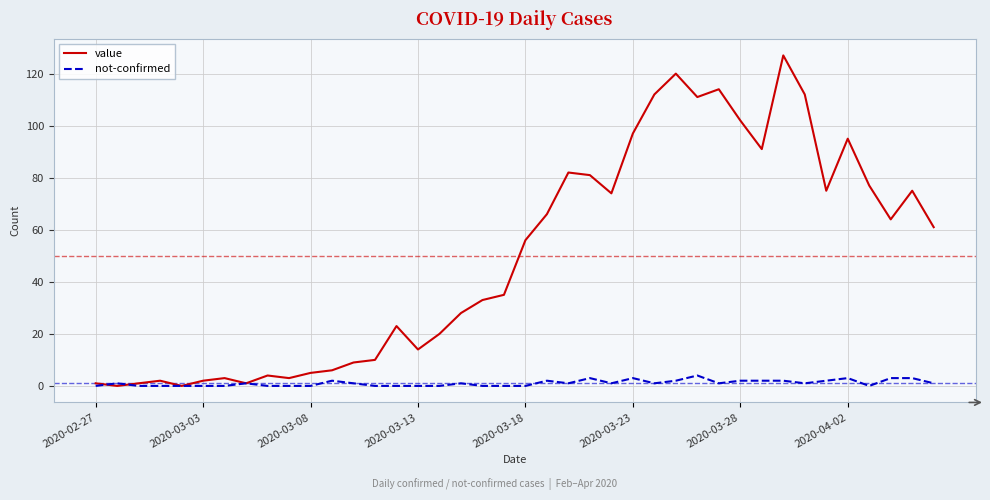

Reading left to right, what are all the values shown in this chart?

value: 1	0	1	2	0	2	3	1	4	3	5	6	9	10	23	14	20	28	33	35	56	66	82	81	74	97	112	120	111	114	102	91	127	112	75	95	77	64	75	61
not-confirmed: 0	1	0	0	0	0	0	1	0	0	0	2	1	0	0	0	0	1	0	0	0	2	1	3	1	3	1	2	4	1	2	2	2	1	2	3	0	3	3	1